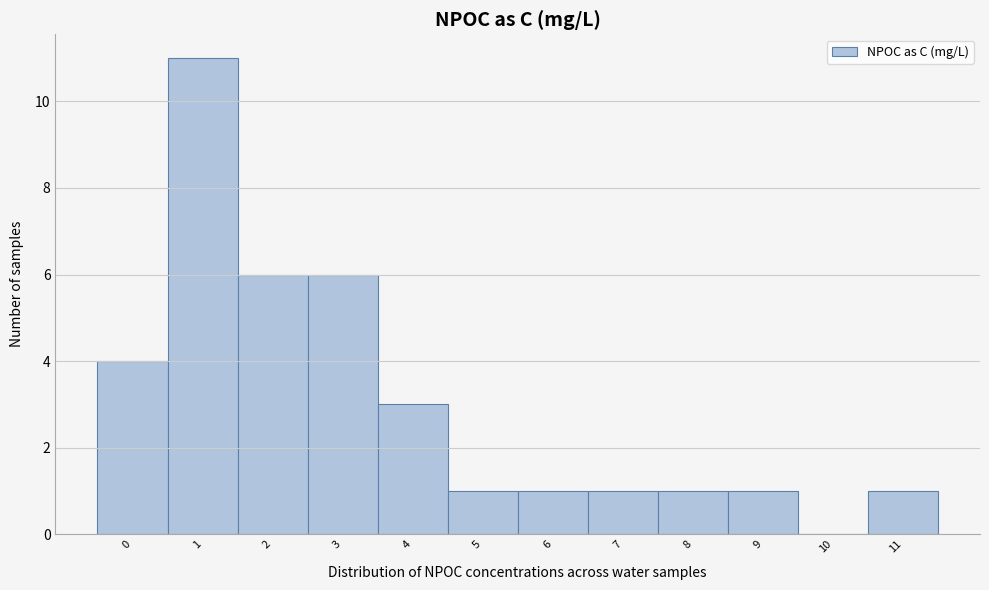

Reading left to right, what are all the values shown in this chart?

0=4	1=11	2=6	3=6	4=3	5=1	6=1	7=1	8=1	9=1	10=0	11=1